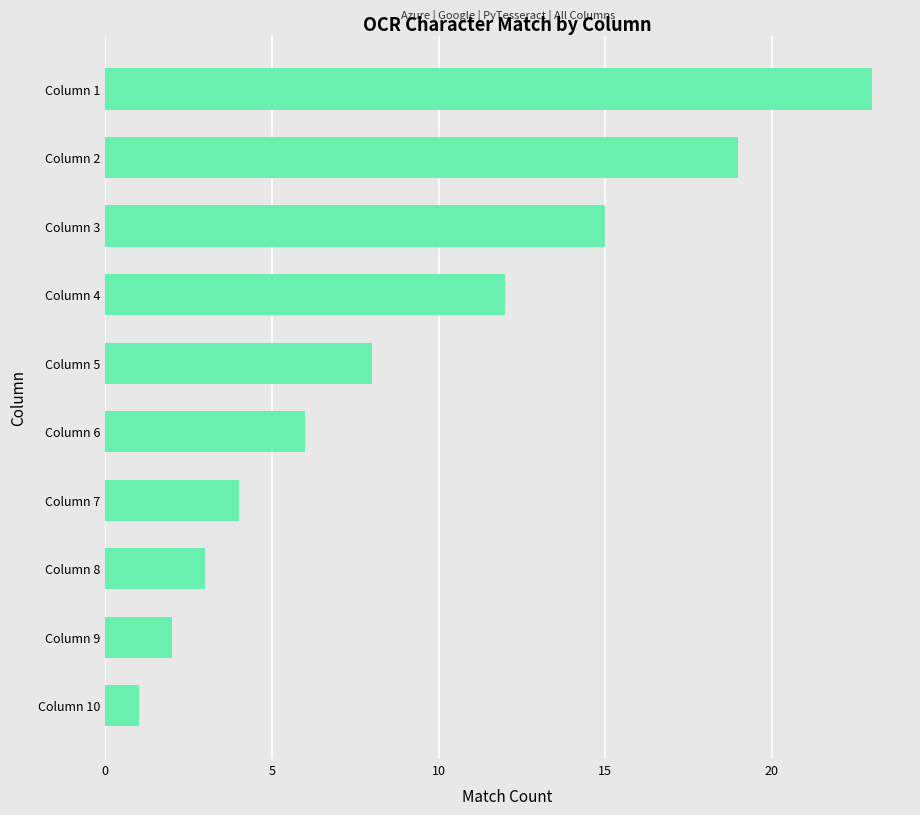

What is the difference between the second highest and second lowest values?

17